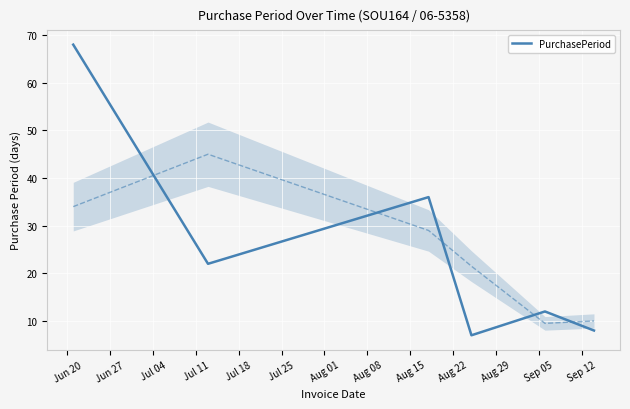

How many data points does each series have?

6